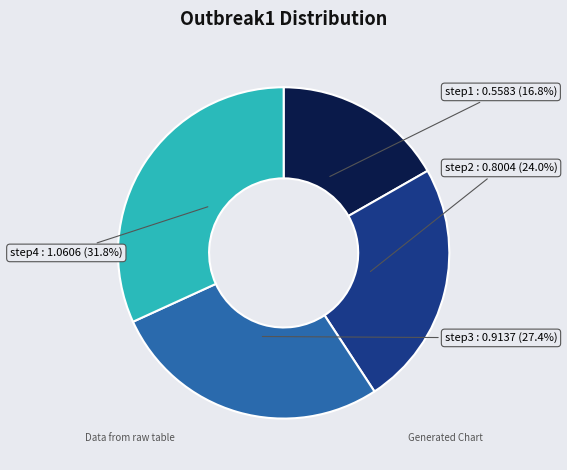

Approximately how many times larger is the value at step1 compared to step4?

0.5